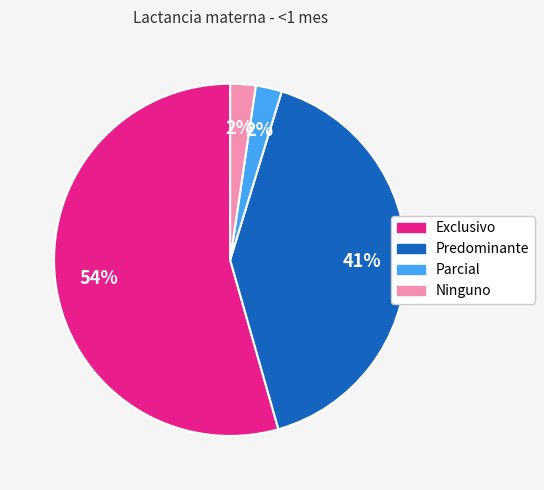

Which category accounts for the majority?

Exclusivo